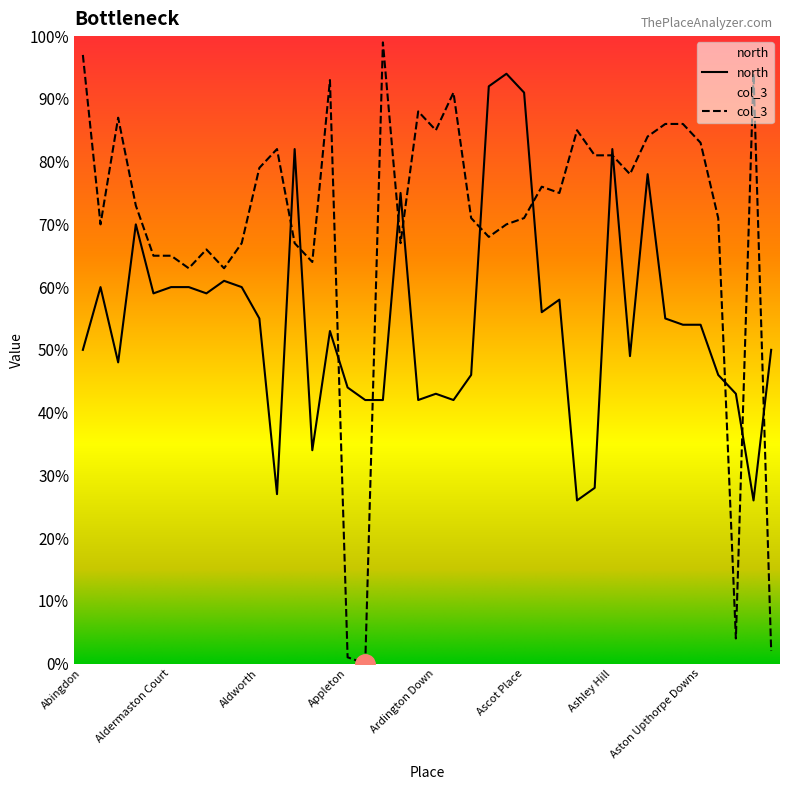

What is the average value of the col_3 series?

70